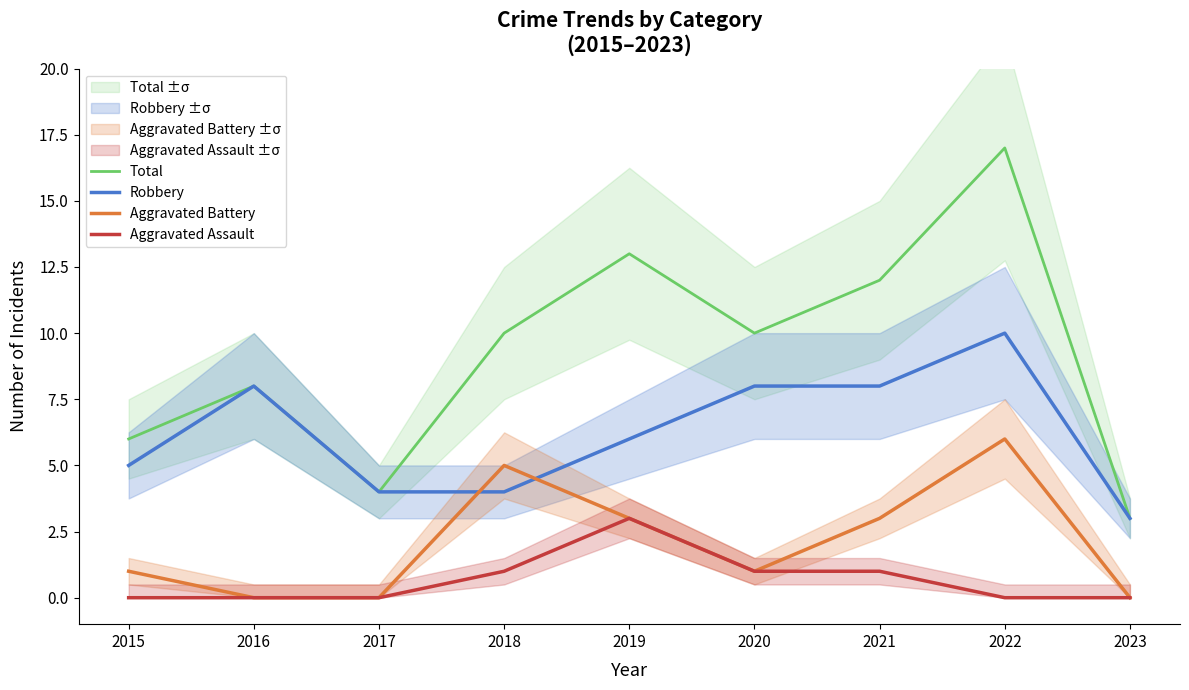

True or false: Aggravated Assault and Robbery intersect in this chart.

False